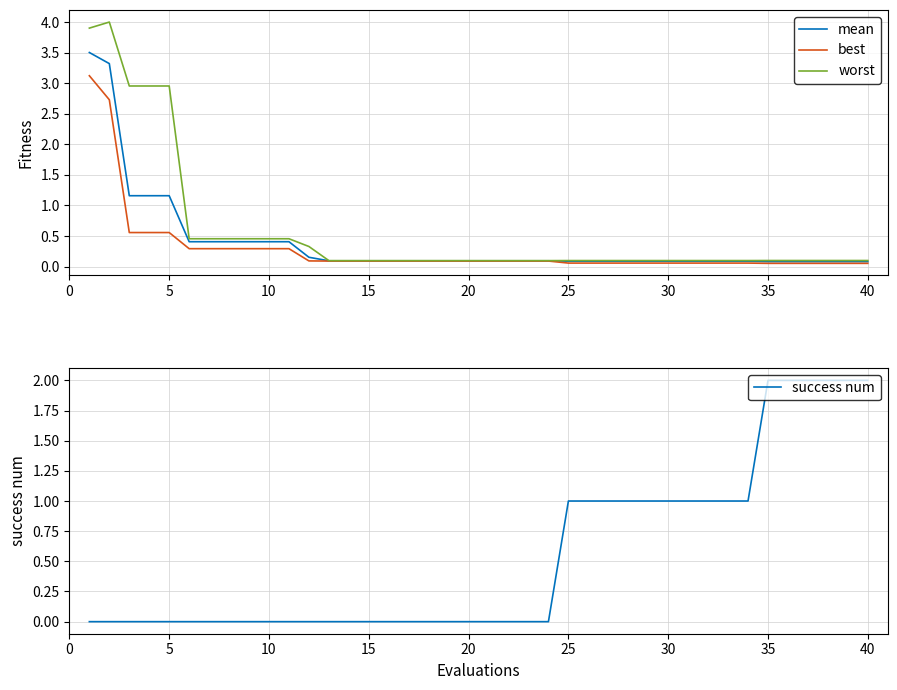

The mean series shows 0.1 at 25. True or false?

True